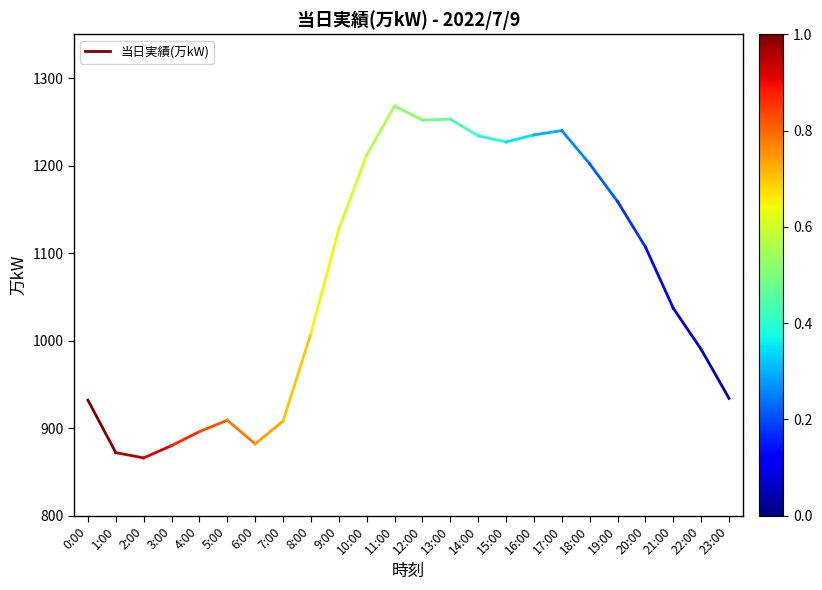

How many lines are shown in the chart?

1